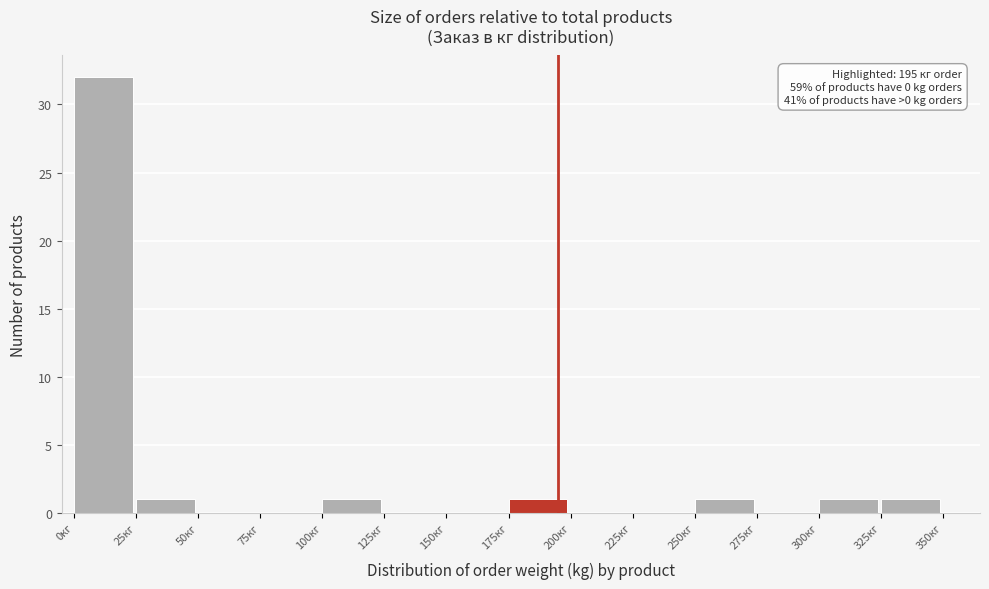

Over which range of the x-axis is the bar tallest?

0 to 25